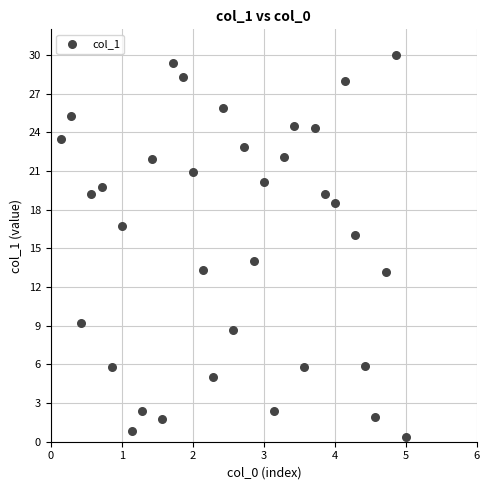

What is the range of X values (max minus min)?

4.9